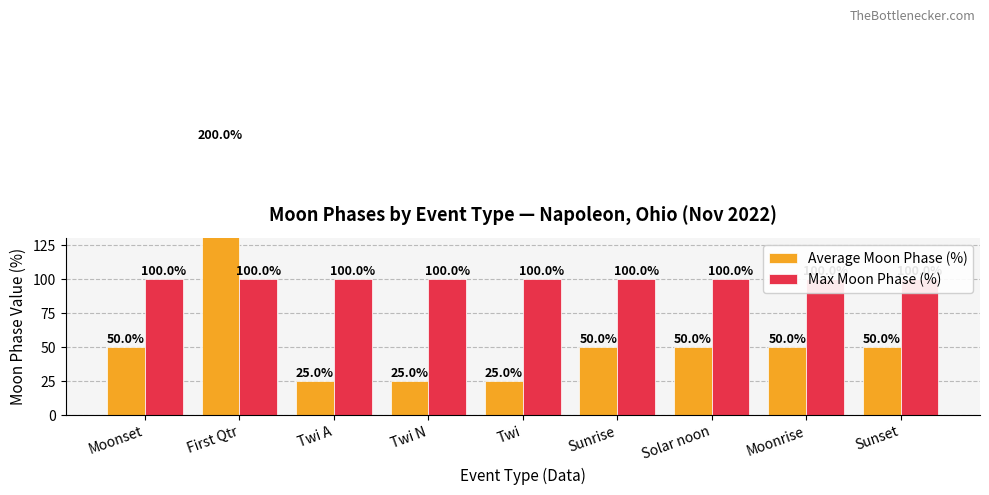

List the labels in order of Max Moon Phase (%) value, largest first.

Moonset, First Qtr, Twi A, Twi N, Twi, Sunrise, Solar noon, Moonrise, Sunset